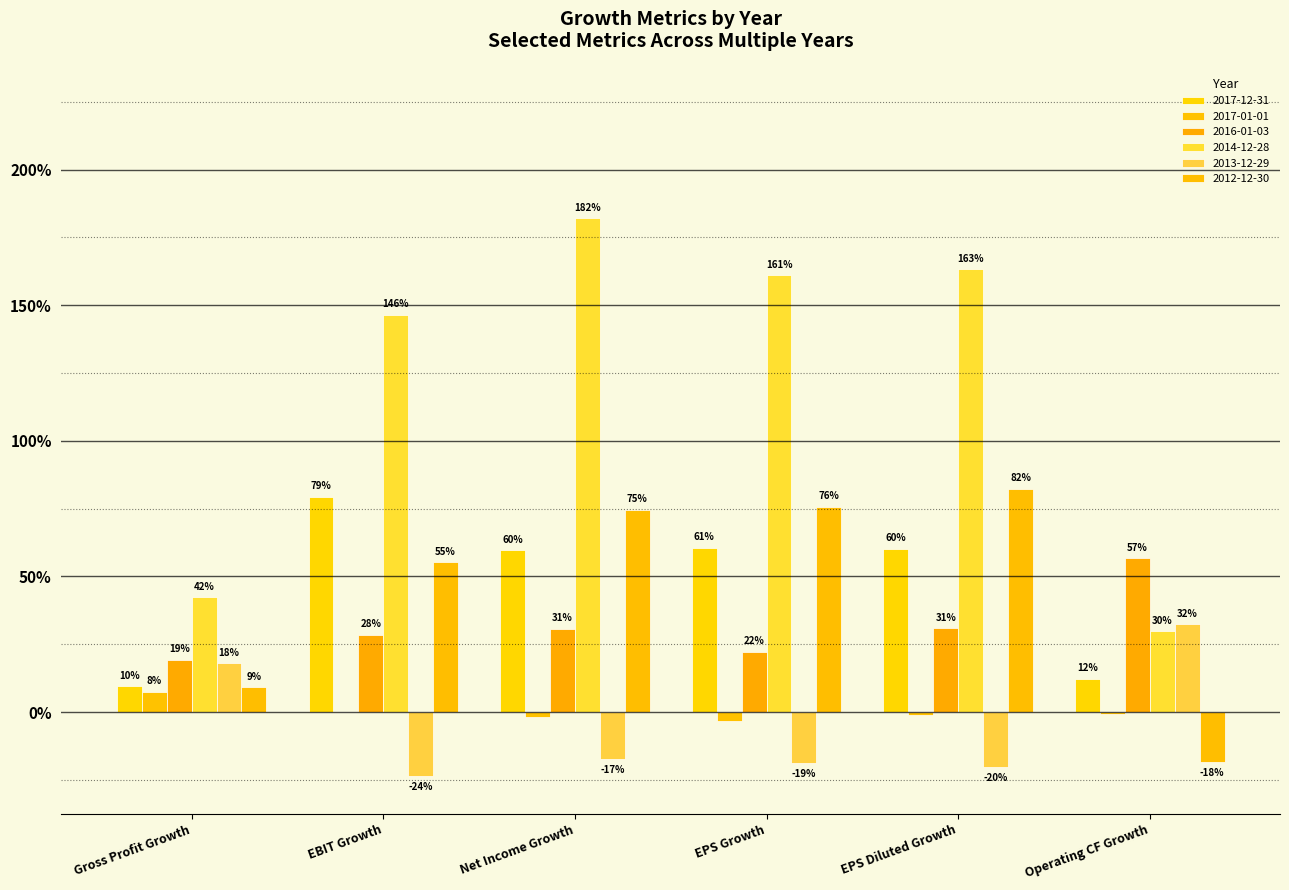

What is the value of the 2014-12-28 bar at the 3rd from the left?

1.8